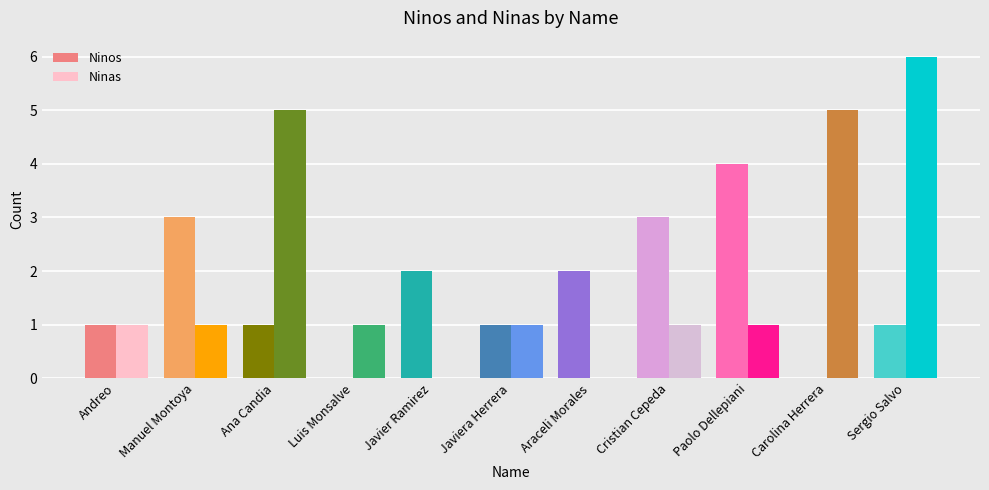

At which category is the sum across all series the highest?

Sergio Salvo